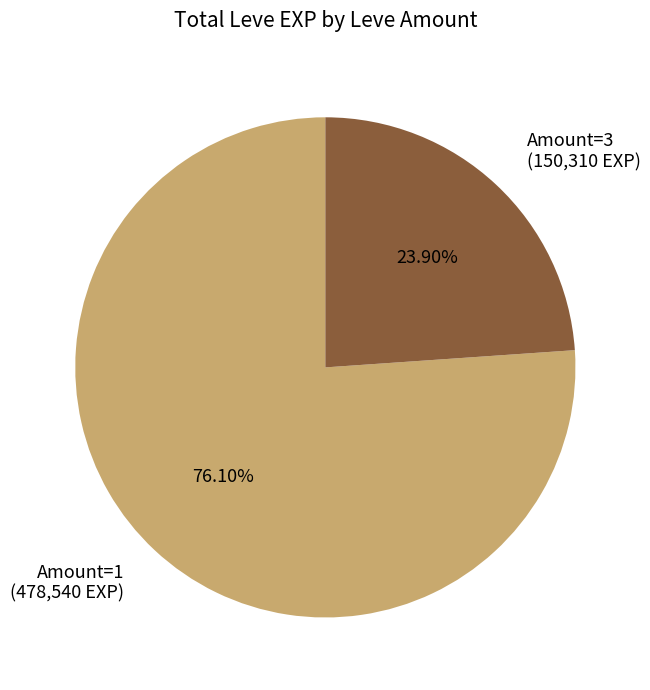

Which slice is the smallest?

Amount=3 (150,310 EXP)